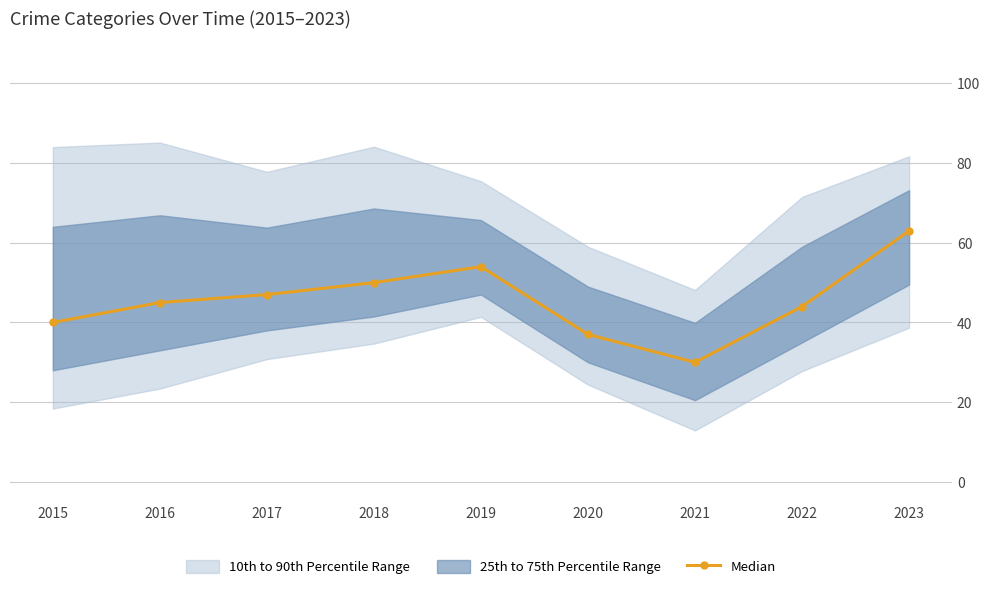

What is the value of the 6th point from the left?

37